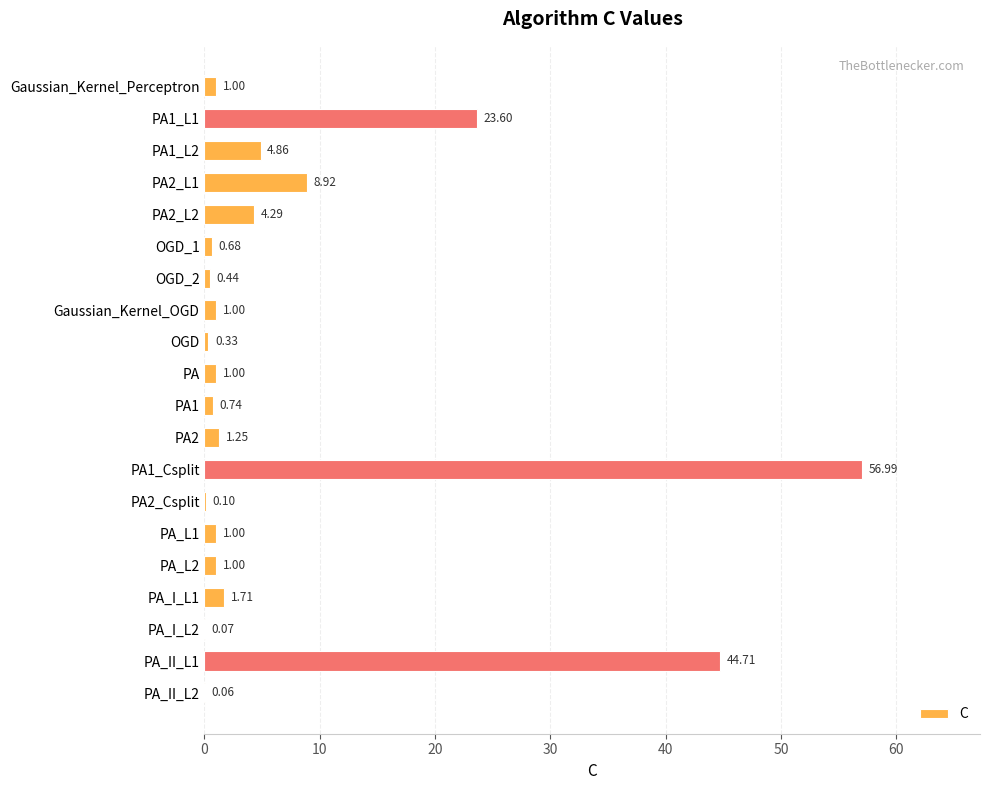

What is the sum of the values at PA2_L2 and PA1?

5.0